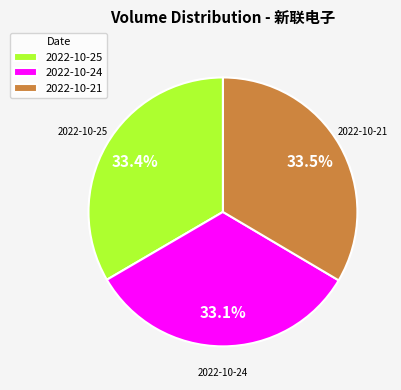

Approximately how many times larger is the value at 2022-10-24 compared to 2022-10-25?

1.0